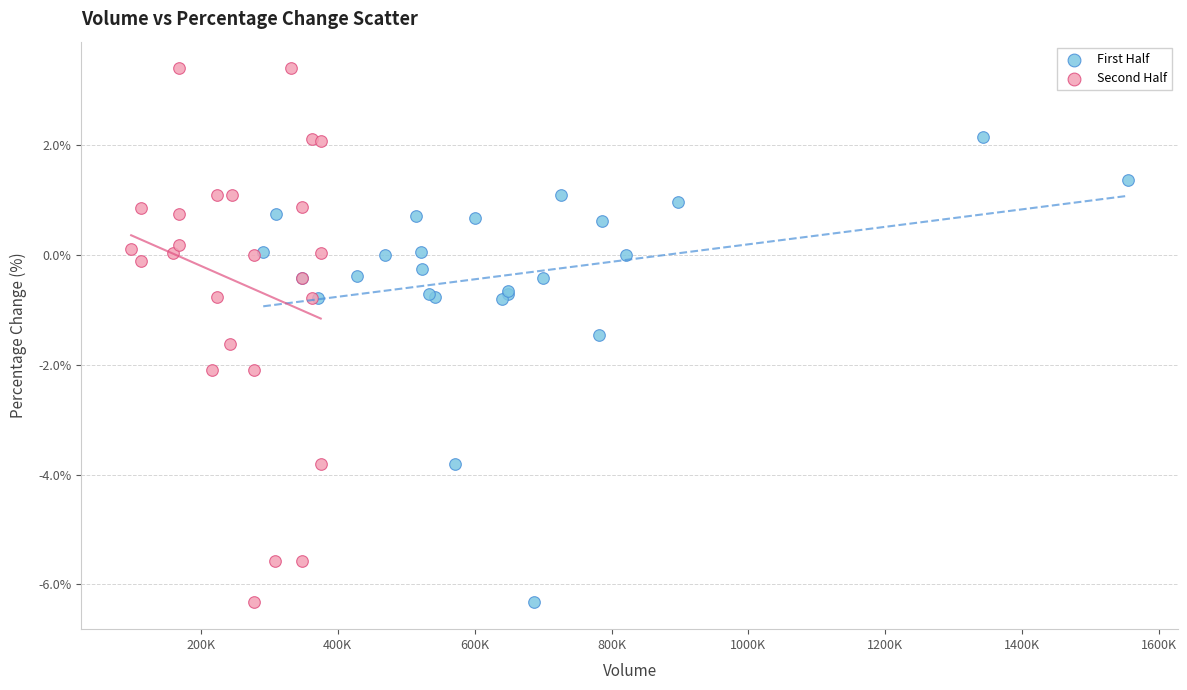

Which series has the widest spread of Y values?

Second Half